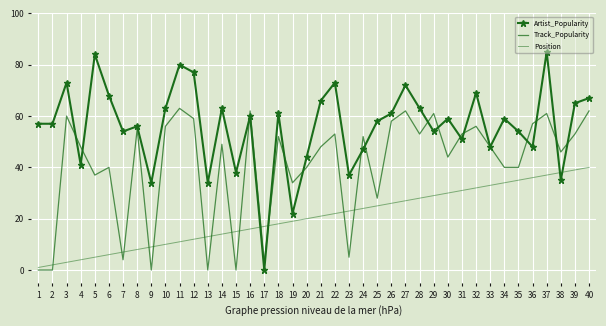

True or false: Position and Track_Popularity cross at least once.

True